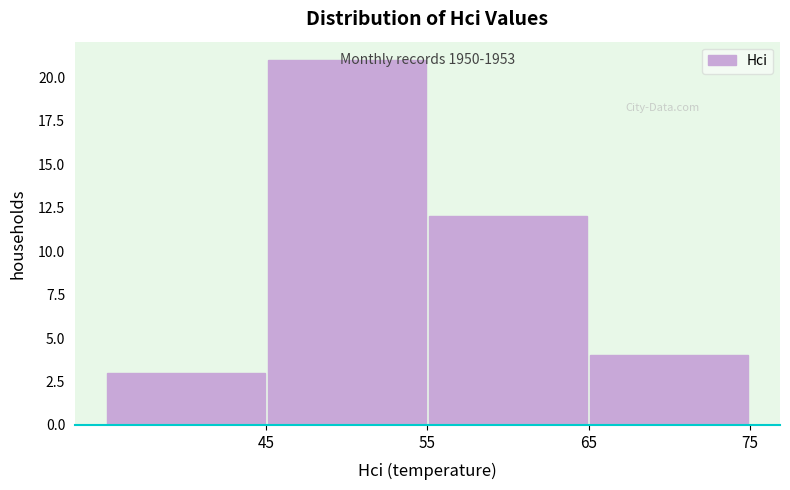

Over which range of the x-axis is the bar tallest?

45 to 55